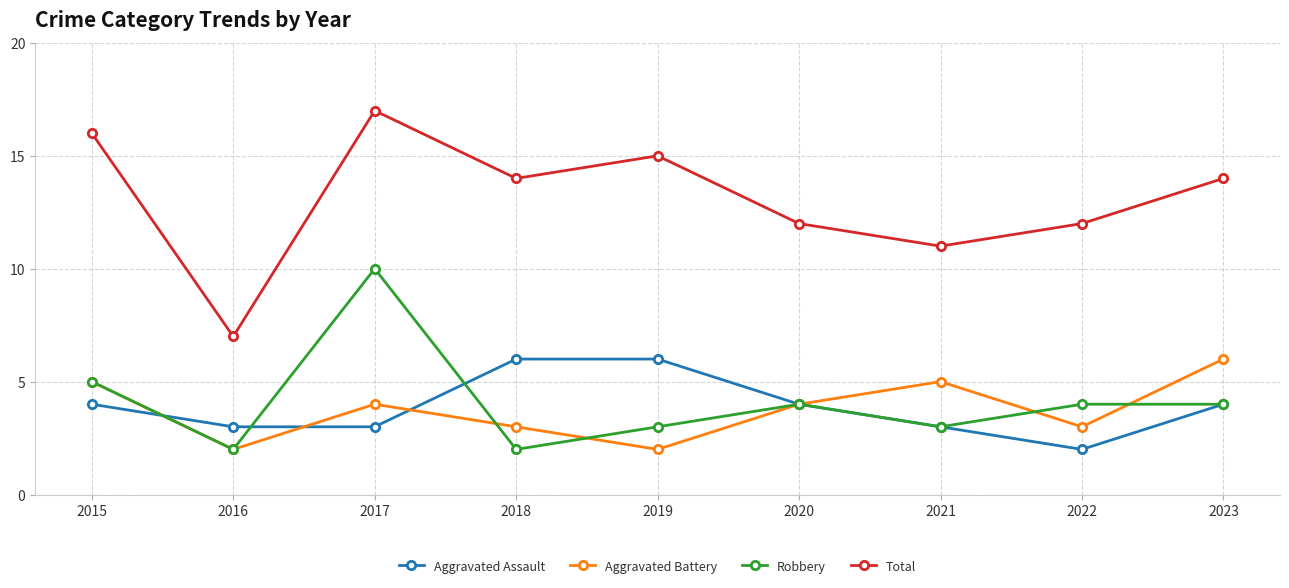

Does the chart display data point markers on the line(s)?

Yes